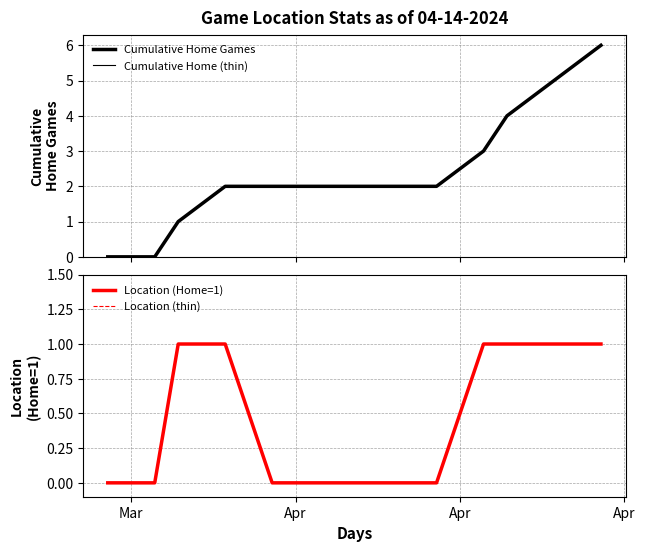

What is the greatest value displayed?

6